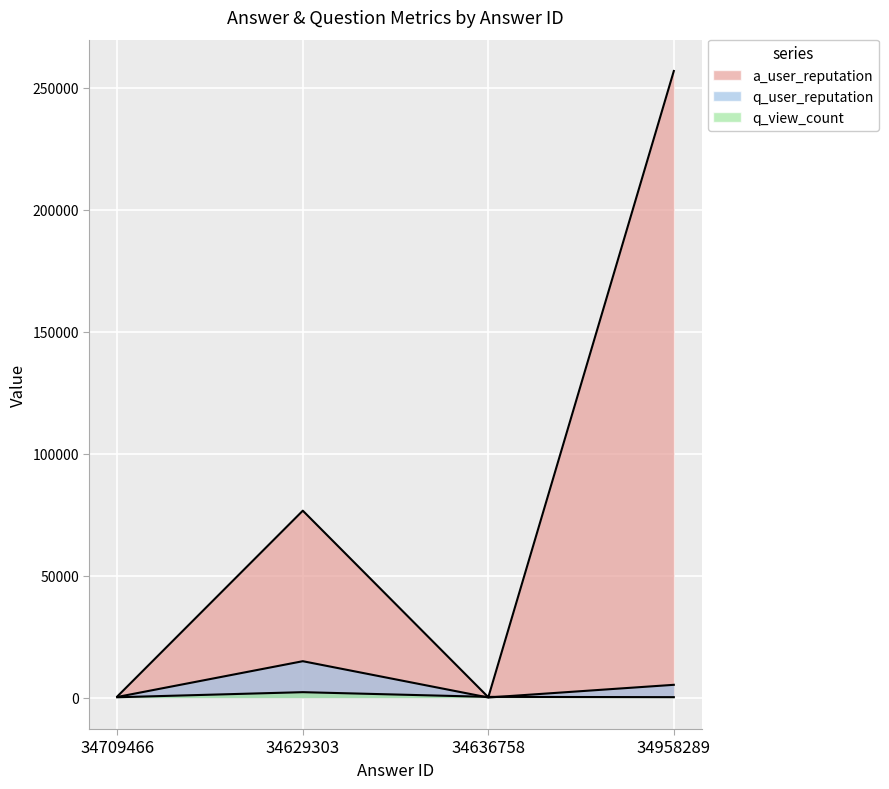

Read the a_user_reputation value at 34629303, to the nearest 50.

76650